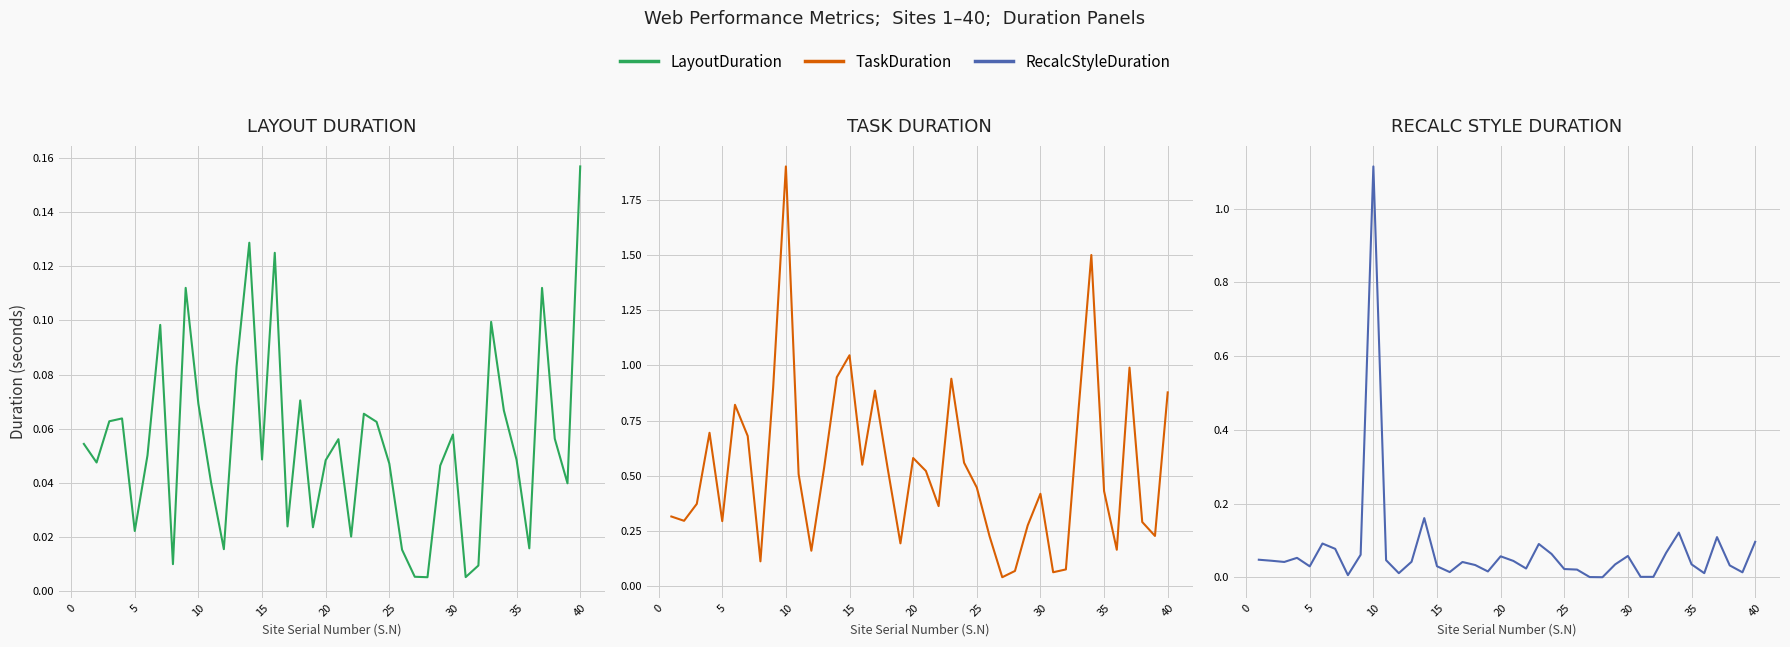

Between 20 and 25, which series saw the biggest shift?

TaskDuration